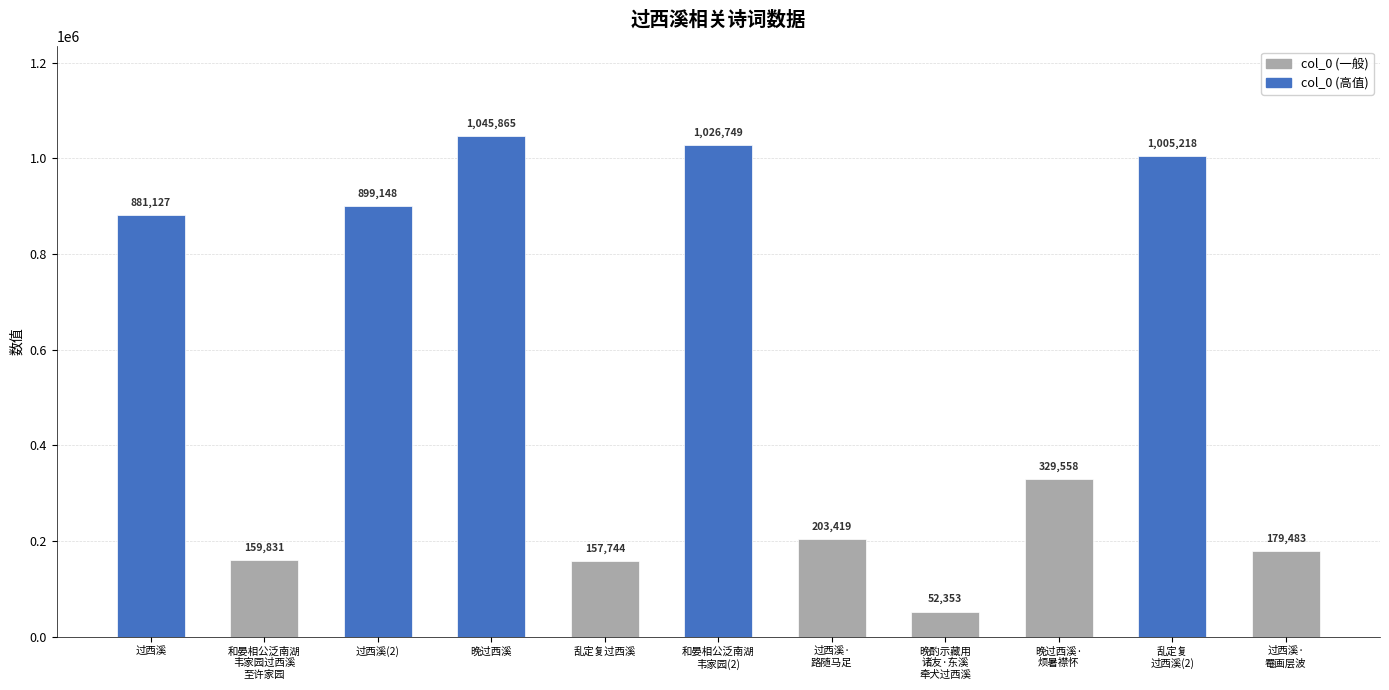

What is the value of the 6th bar from the left?

1026749